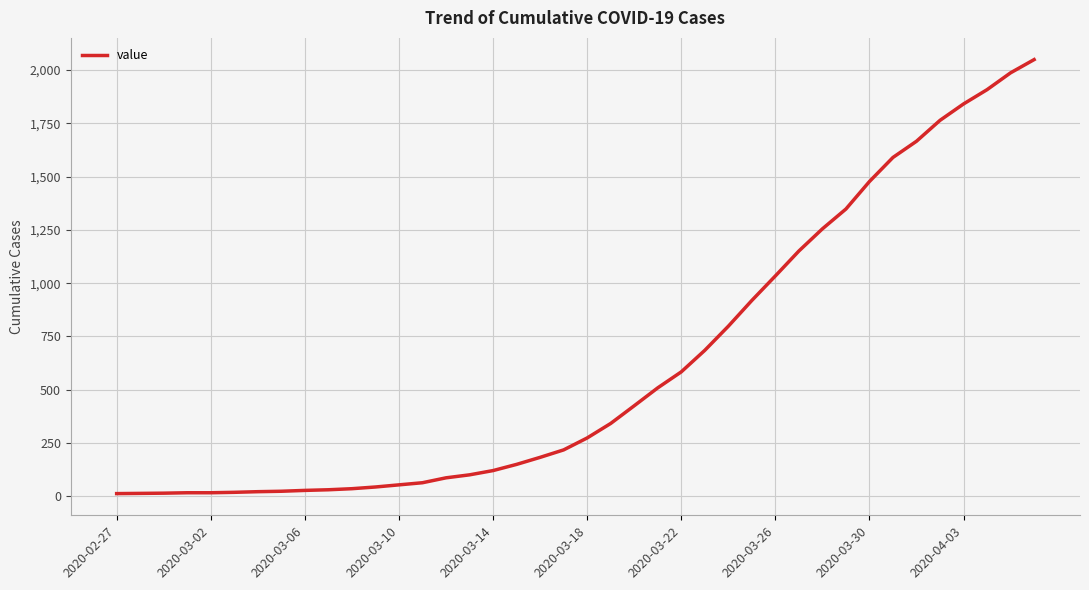

What is the difference between the maximum and minimum values?

2036